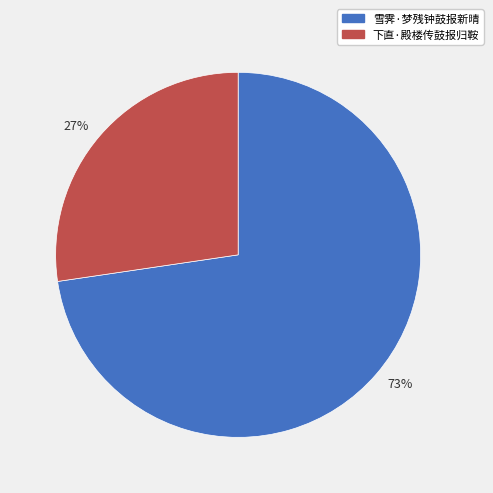

Do 下直·殿楼传鼓报归鞍 and 雪霁·梦残钟鼓报新晴 together represent more than half of the pie?

Yes